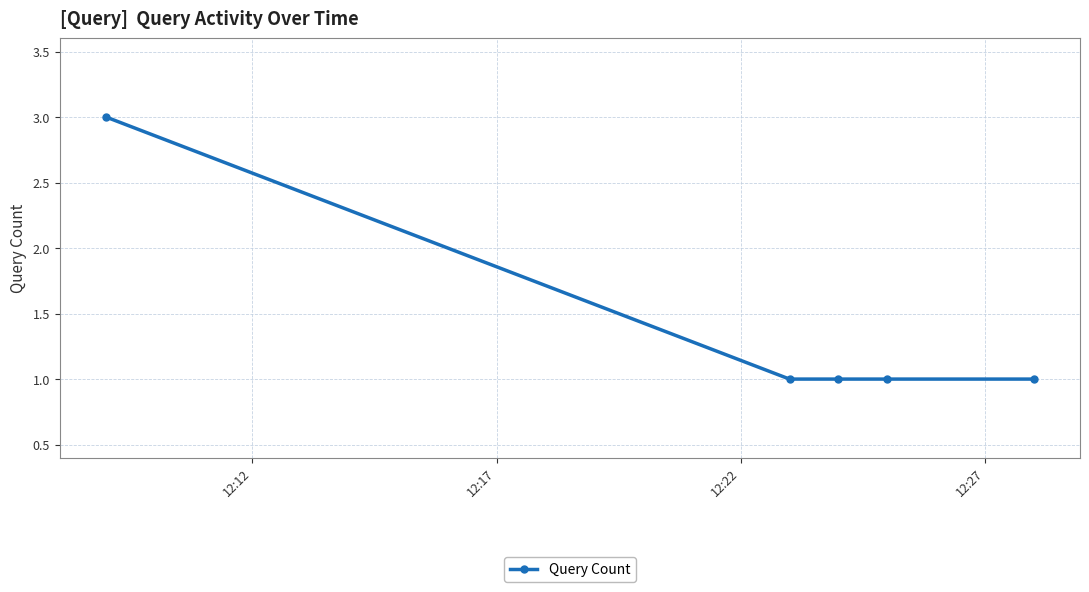

What is the value of the 5th point from the left?

1